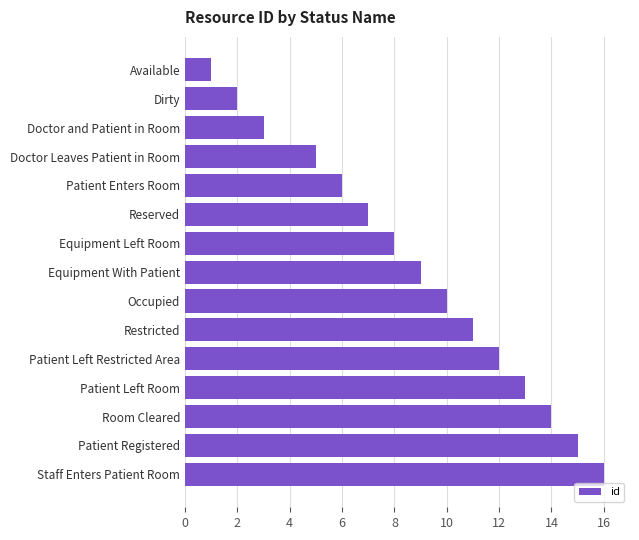

What is the average value?

9